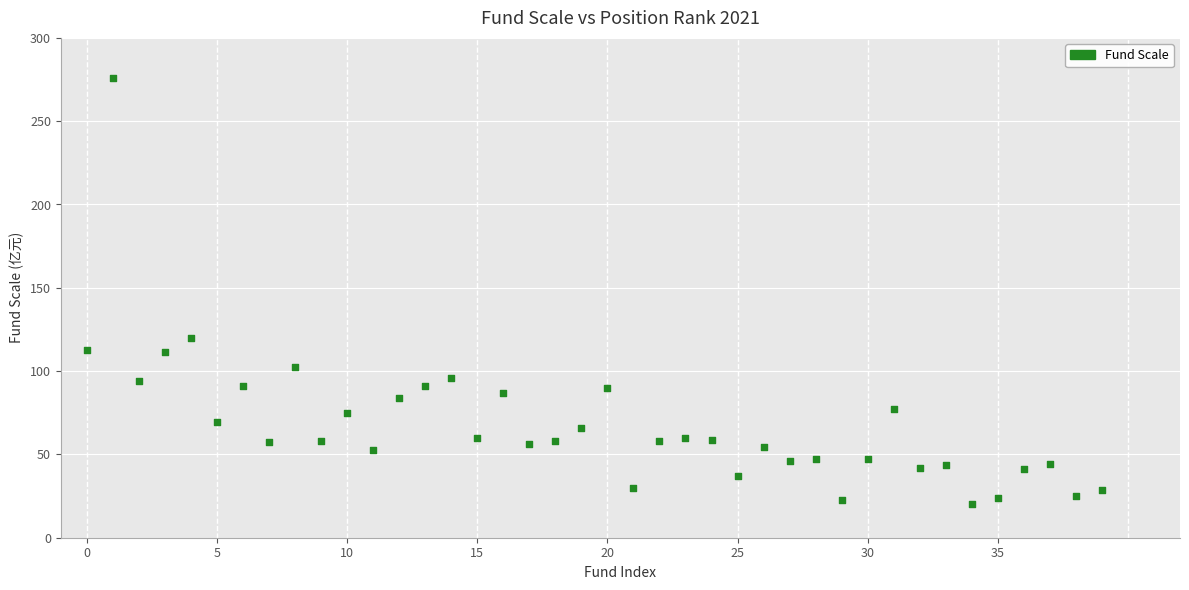

What is the range of Y values (max minus min)?

255.6